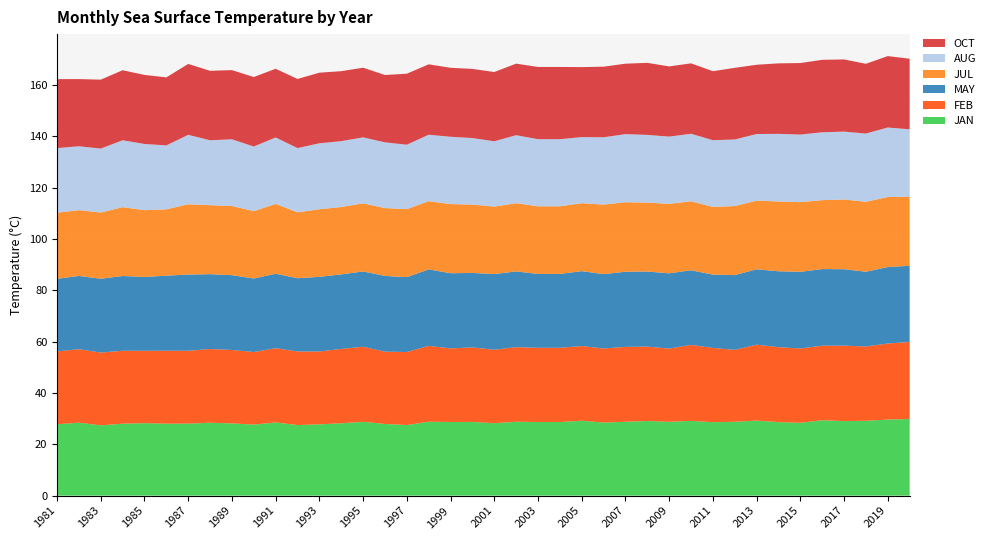

Reading left to right, what are all the values shown in this chart?

JAN: 27.8	28.4	27.4	28.0	28.2	28.0	28.1	28.4	28.1	27.7	28.5	27.5	27.8	28.2	28.7	27.9	27.5	28.8	28.7	28.7	28.2	28.8	28.7	28.7	29.2	28.5	28.8	29.1	28.7	29.1	28.6	28.8	29.2	28.6	28.4	29.4	29.0	29.1	29.6	29.8
FEB: 28.4	28.6	28.4	28.4	28.2	28.4	28.4	28.7	28.6	28.3	28.9	28.7	28.4	29.0	29.2	28.2	28.4	29.6	28.7	29.0	28.6	29.1	28.9	28.9	29.1	28.8	29.2	29.0	28.5	29.6	28.9	28.0	29.6	29.2	28.9	29.0	29.4	29.0	29.6	30.0
MAY: 28.3	28.5	28.7	29.1	28.8	29.3	29.7	29.1	29.1	28.6	29.0	28.5	29.1	29.0	29.3	29.5	29.2	29.8	29.3	29.0	29.5	29.5	28.8	28.8	29.2	29.0	29.3	29.2	29.3	29.1	28.6	29.1	29.4	29.6	29.9	29.8	29.8	29.1	29.8	29.7
JUL: 25.7	25.6	25.8	26.8	26.0	25.8	27.4	26.9	26.9	26.2	27.2	25.7	26.3	26.2	26.5	26.4	26.5	26.6	26.9	26.6	26.3	26.6	26.3	26.3	26.5	27.1	27.1	26.9	27.1	26.9	26.4	26.9	26.7	27.2	27.1	26.8	27.2	27.2	27.3	26.9
AUG: 25.2	24.9	24.9	26.1	25.8	24.9	27.0	25.3	26.0	25.2	25.9	25.0	25.7	25.7	25.7	25.6	25.1	25.9	26.2	25.9	25.4	26.5	26.1	26.1	25.7	26.2	26.5	26.4	26.2	26.3	26.0	25.9	25.9	26.3	26.3	26.4	26.4	26.6	27.1	26.2
OCT: 26.9	26.2	26.8	27.3	26.9	26.5	27.6	27.1	26.9	27.1	26.7	26.9	27.5	27.3	27.1	26.2	27.7	27.4	26.9	26.9	27.0	27.9	28.1	28.1	27.3	27.5	27.4	28.1	27.3	27.4	26.9	27.9	27.0	27.5	27.9	28.2	28.1	27.2	27.8	27.5